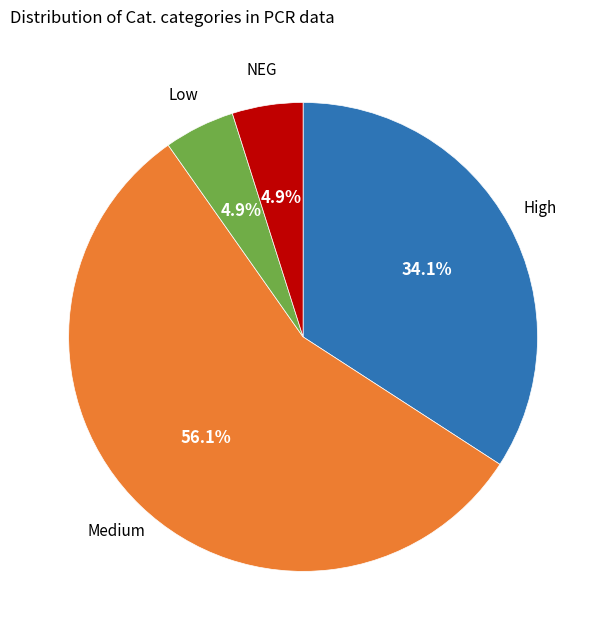

Is there a majority slice in this chart?

Yes